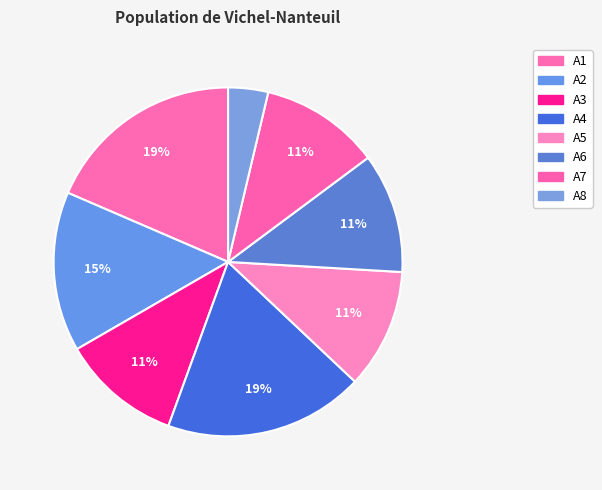

True or false: A7 accounts for 24% of the total.

False